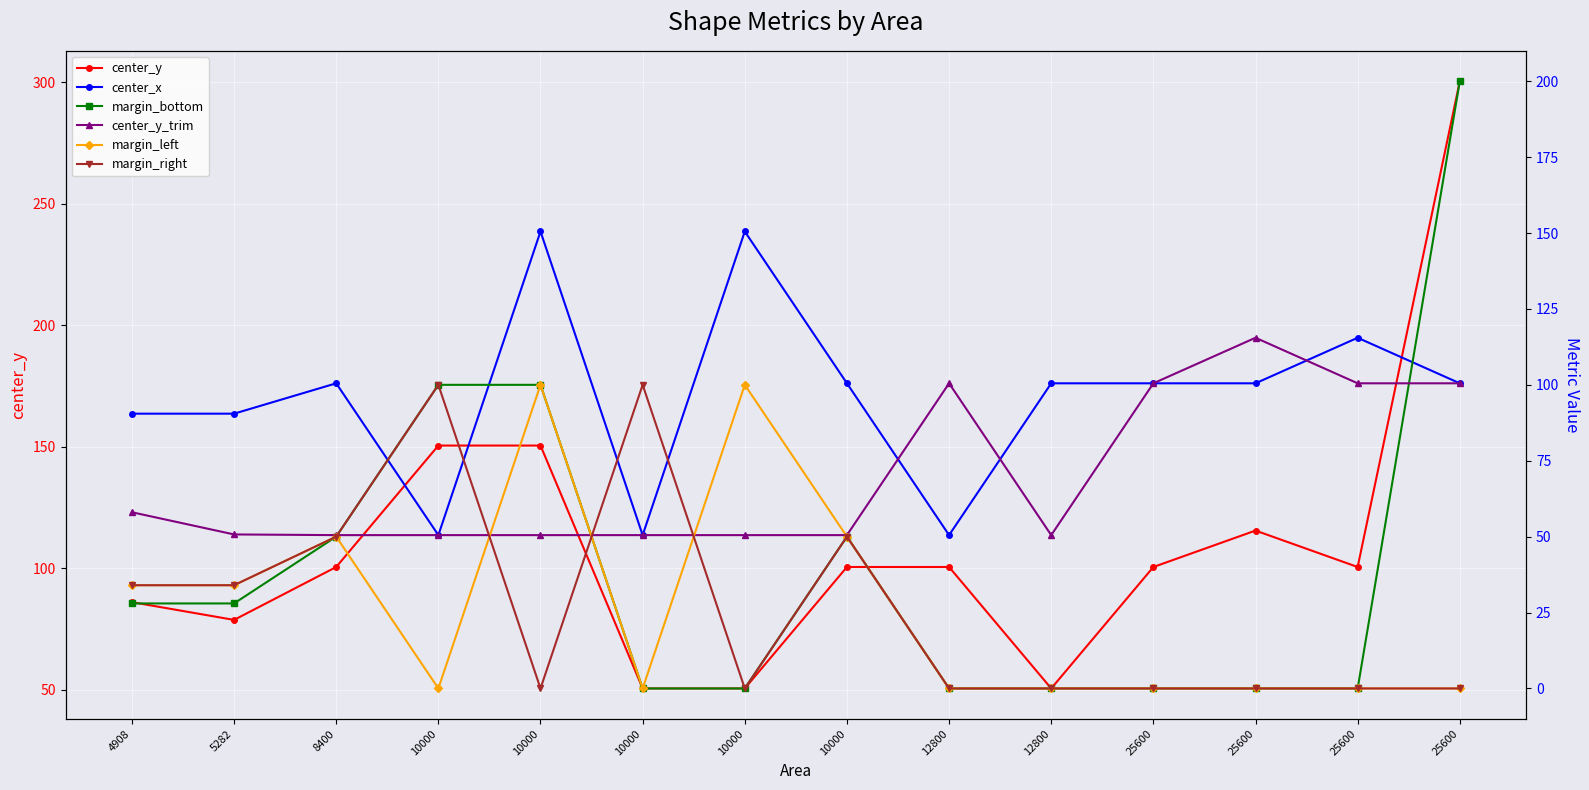

Which category has the lowest value in the center_y_trim series?

8400